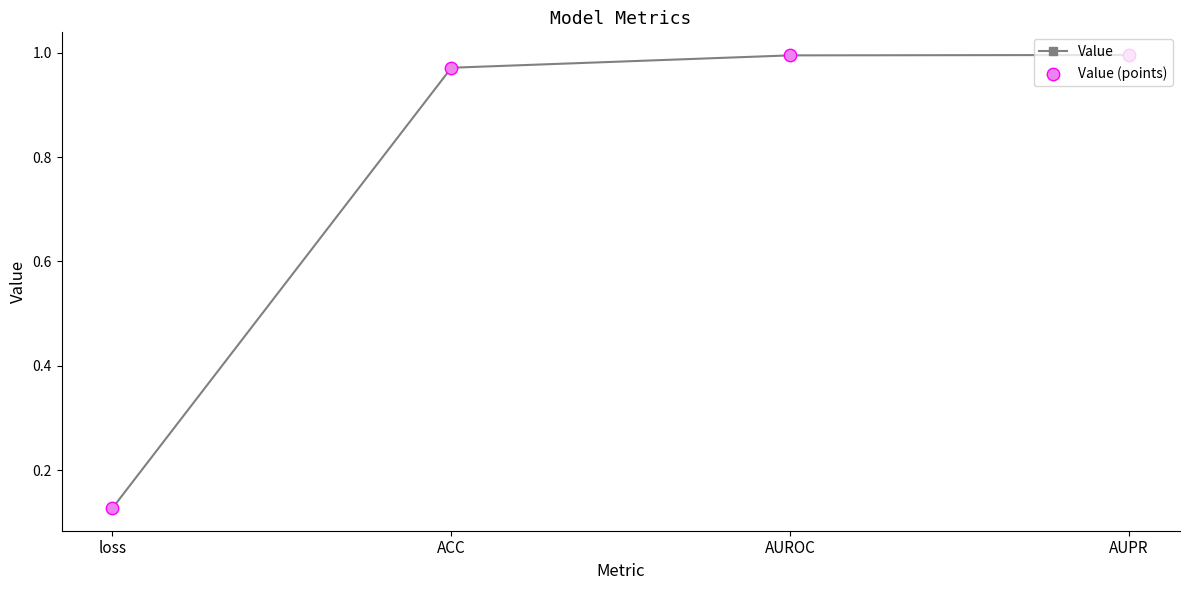

Which category has the lowest value across all series?

loss